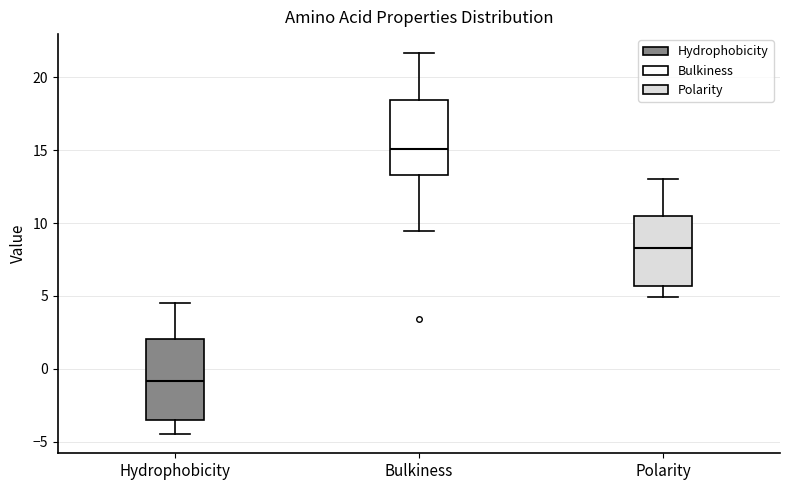

Reading left to right, read every box against the y-axis: the position of its median line, the range the box covers, and the ends of its whiskers. The values are not printed on the chart, so give them approximately, as read against the axis.

Hydrophobicity: median -1.0, box -3.5 to 2.0, whiskers -4.5 to 4.5
Bulkiness: median 15.0, box 13.5 to 18.5, whiskers 9.5 to 21.5
Polarity: median 8.5, box 5.5 to 10.5, whiskers 5.0 to 13.0